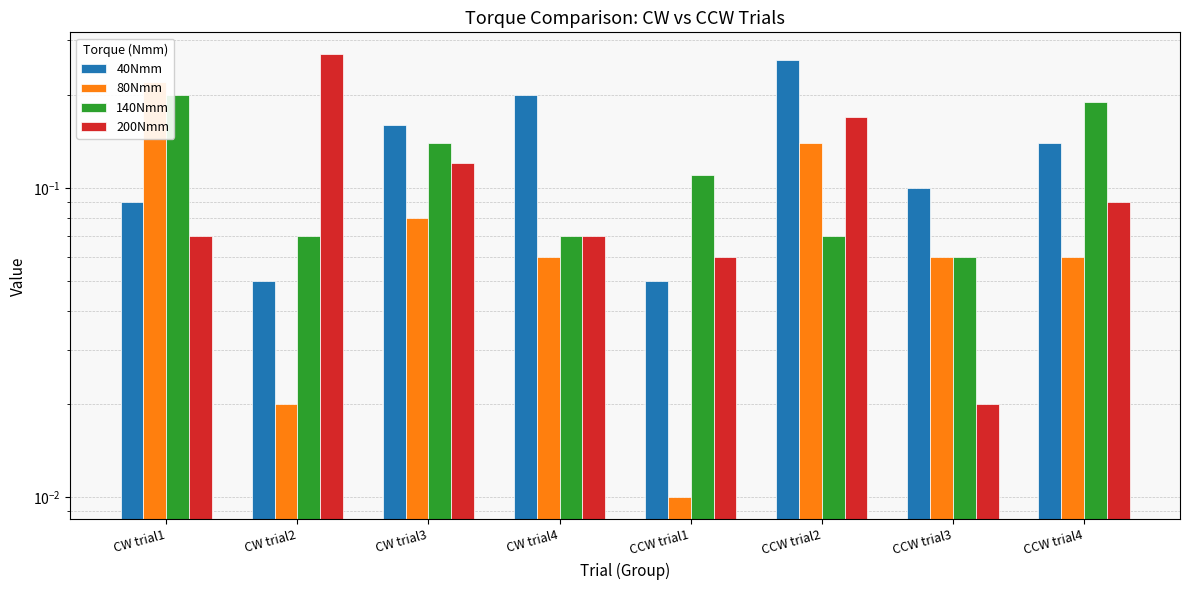

What is the difference between the maximum and minimum values in the 80Nmm series?

0.2